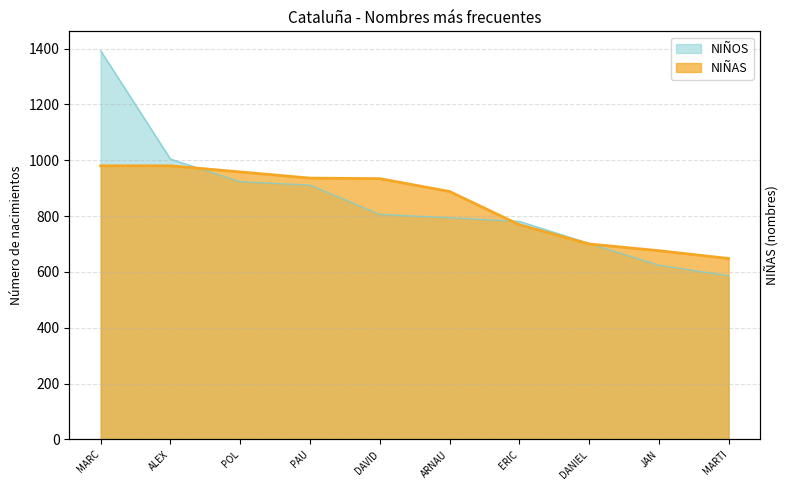

How many lines are shown in the chart?

2